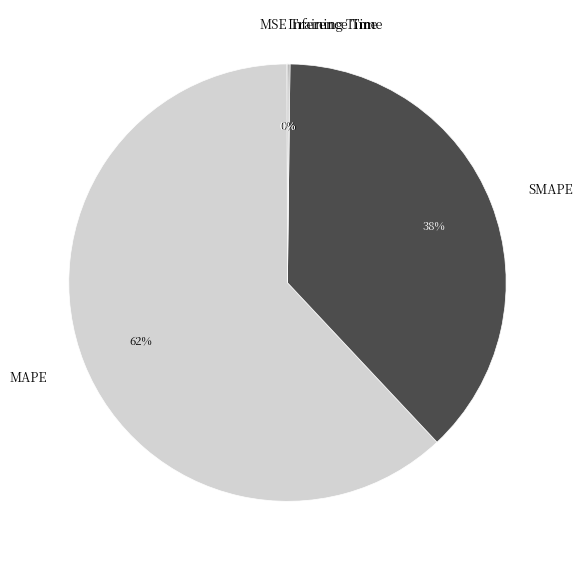

To the nearest percent, what is the average slice percentage?

20%